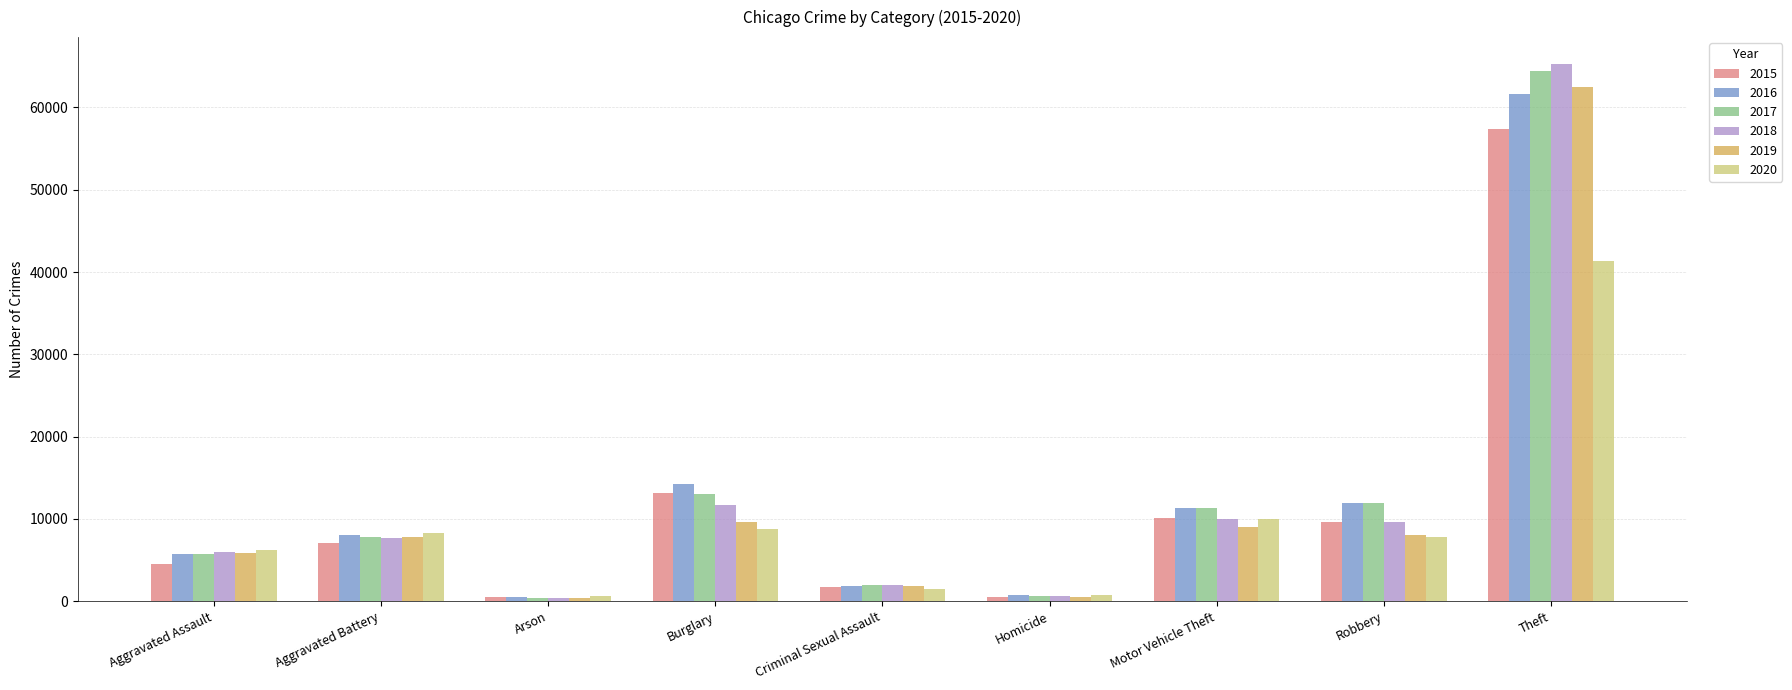

What is the spread (max minus min) of values at Burglary?

5531